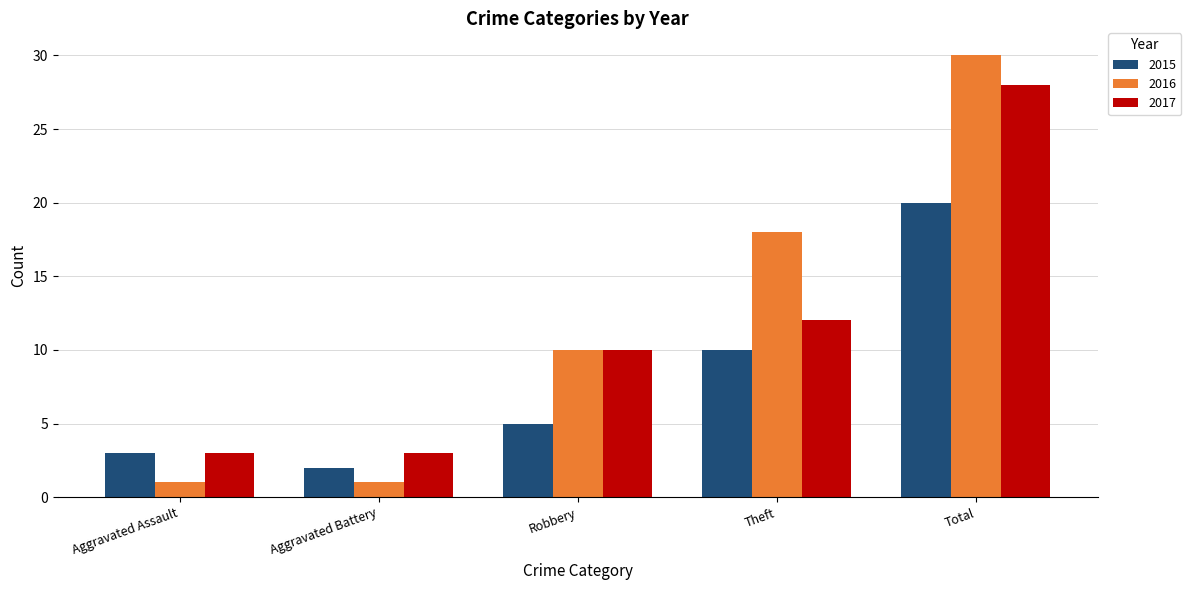

Reading left to right, what are all the values shown in this chart?

2015: 3	2	5	10	20
2016: 1	1	10	18	30
2017: 3	3	10	12	28